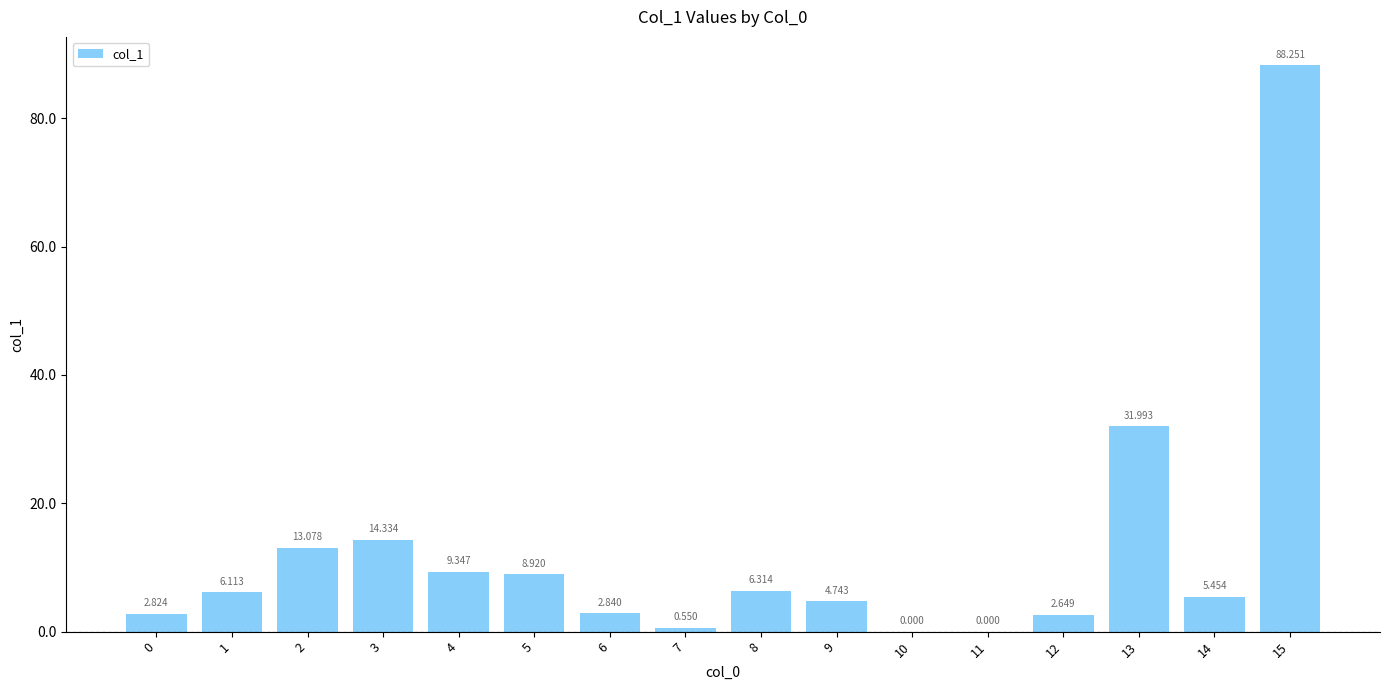

How many values exceed 6?

8